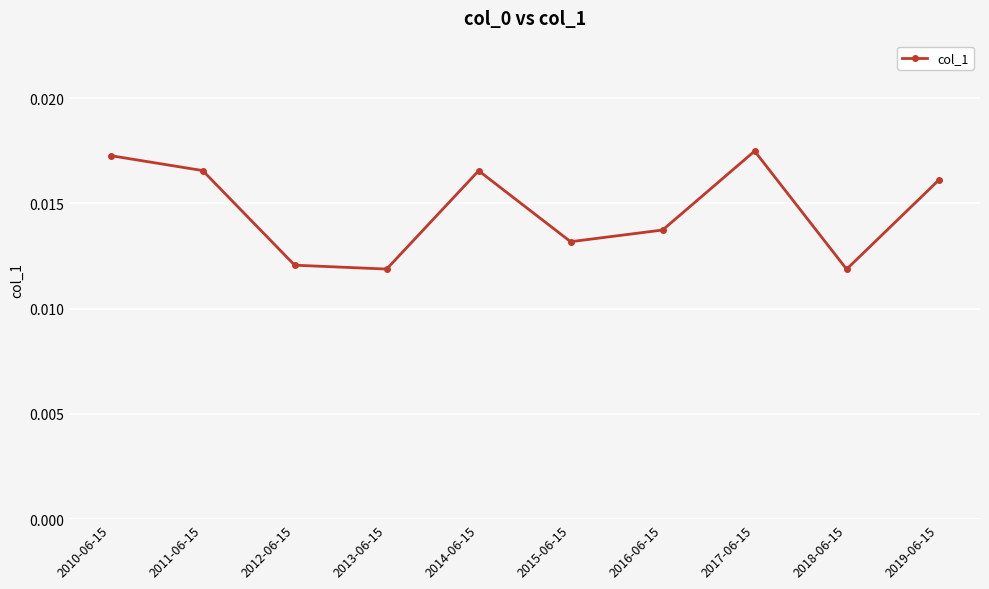

Which has a higher value, 2019-06-15 or 2012-06-15?

2019-06-15